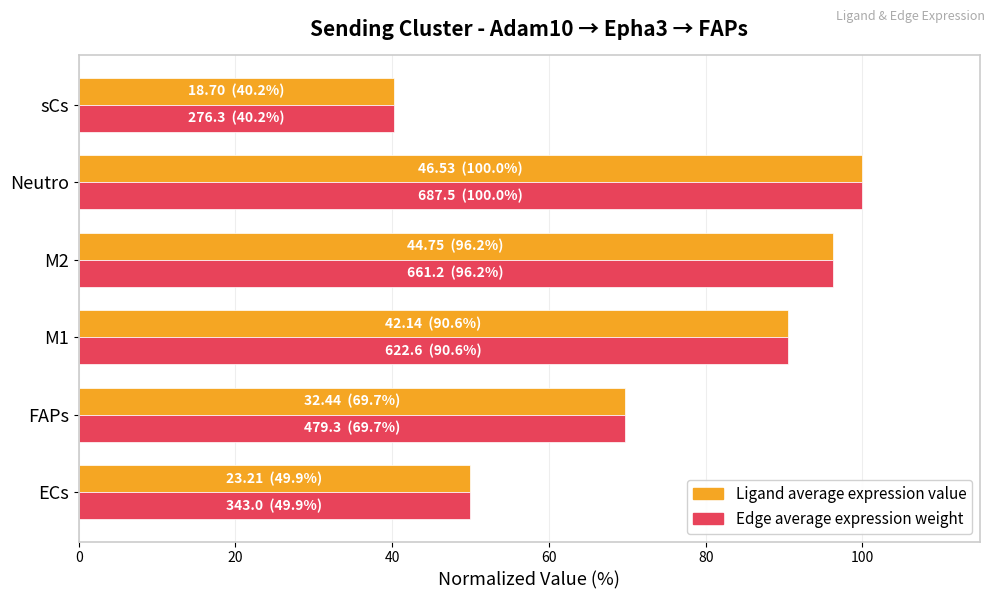

Rank the categories by Ligand average expression value value from highest to lowest.

Neutro, M2, M1, FAPs, ECs, sCs